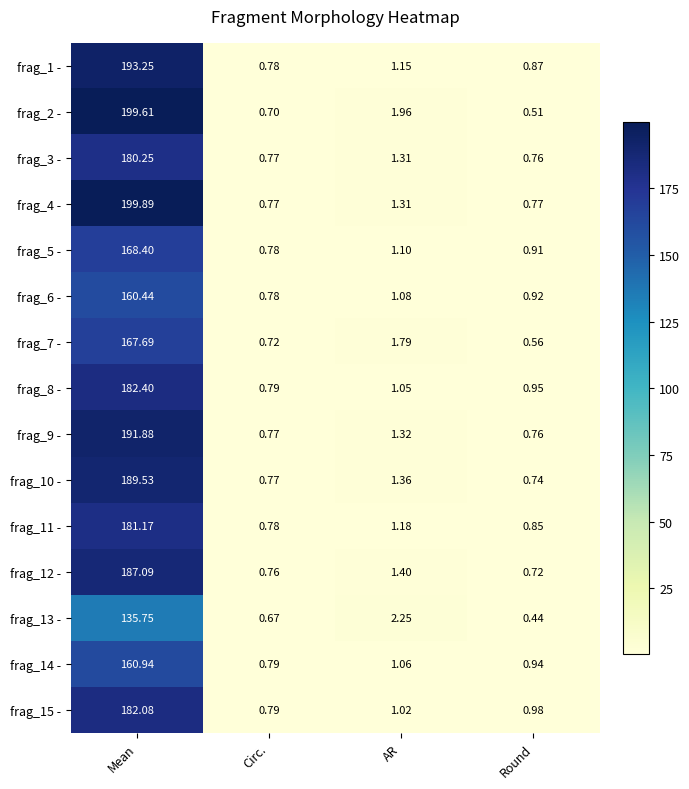

Is the value of frag_1 - at Round greater than the value of frag_8 - at Mean?

No